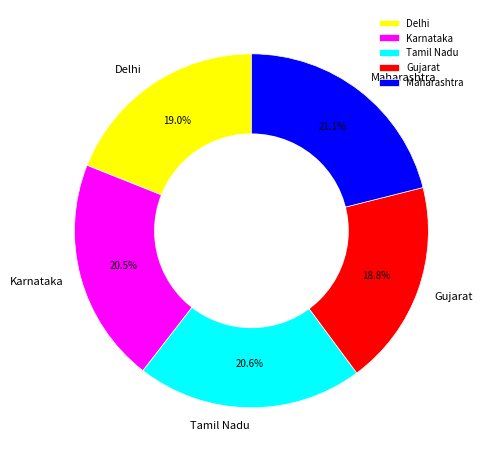

Is Karnataka the majority of the pie?

No